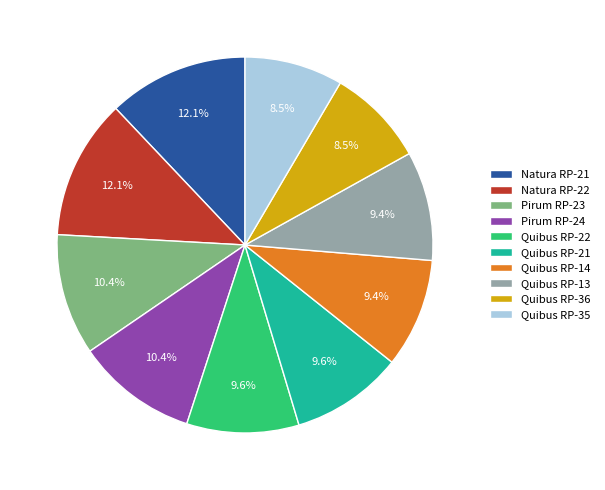

Does any single category account for the majority?

No